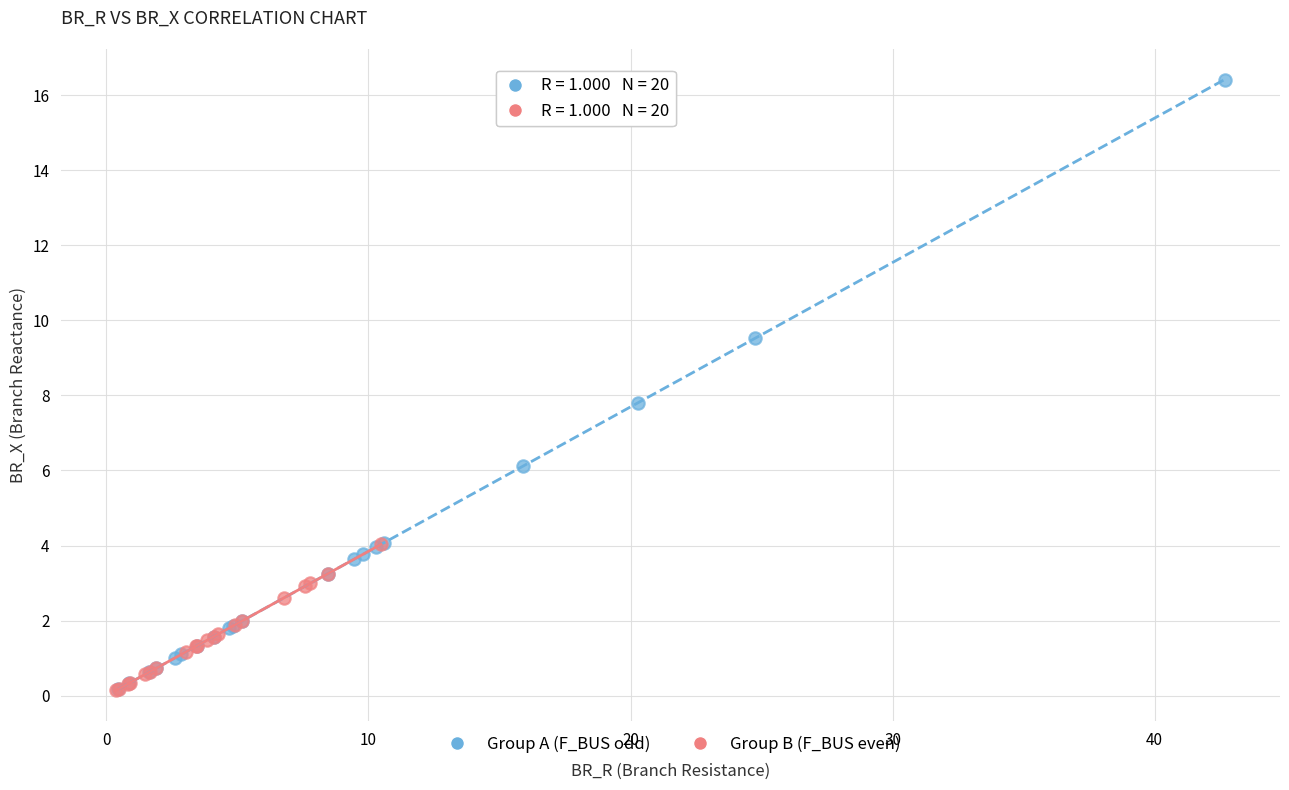

Which series has the widest spread of Y values?

Group A (F_BUS odd)